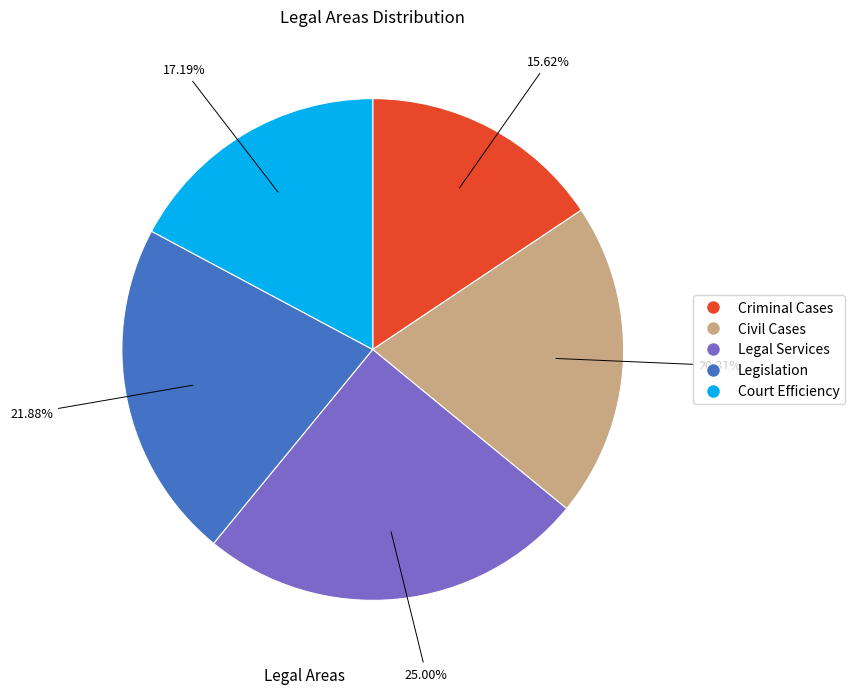

To the nearest percent, what percentage of the pie is Criminal Cases?

16%